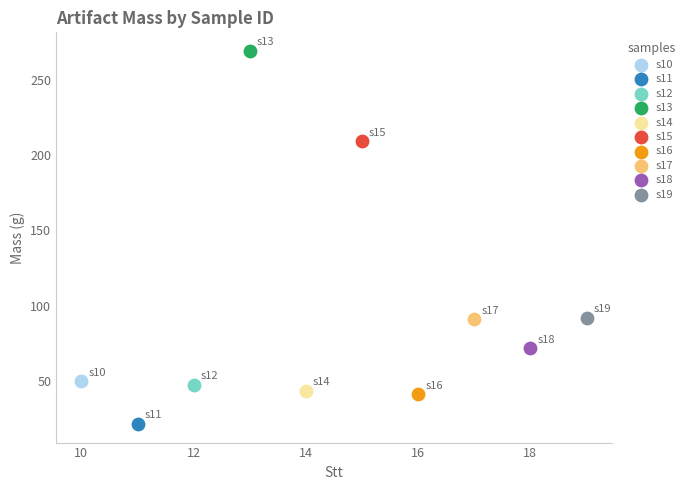

Which series reaches the minimum Y coordinate?

s11